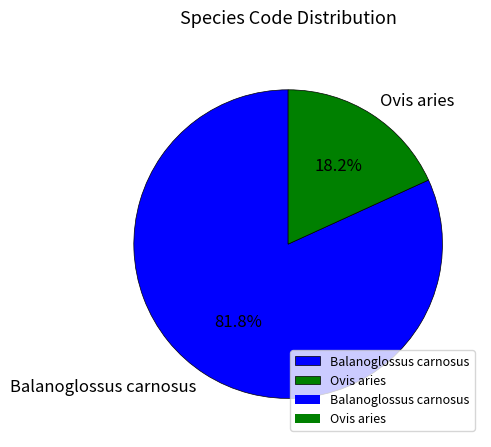

True or false: Balanoglossus carnosus accounts for 82% of the total.

True